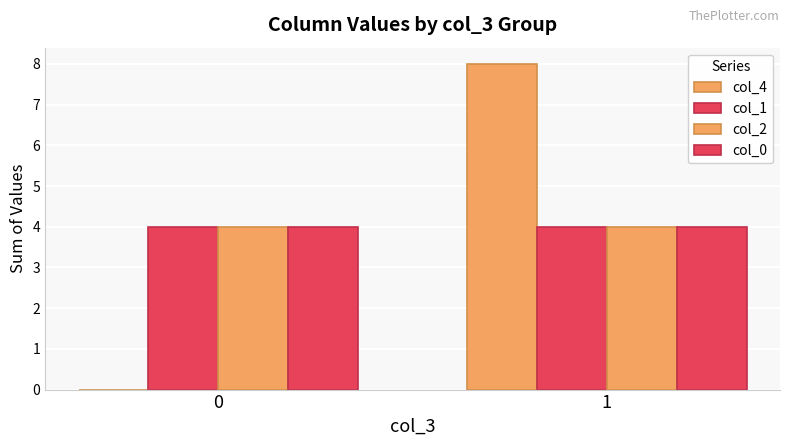

Reading left to right, list all the values displayed in this chart.

col_4: 0=0	1=8
col_1: 0=4	1=4
col_2: 0=4	1=4
col_0: 0=4	1=4